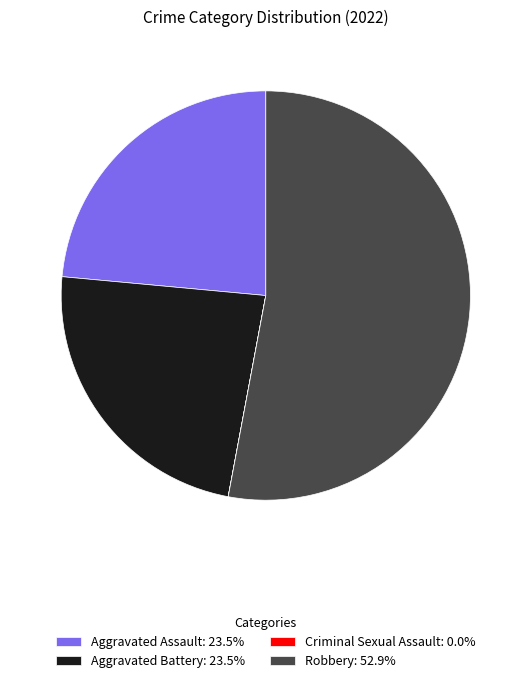

Is there any slice that represents more than half of the pie?

Yes